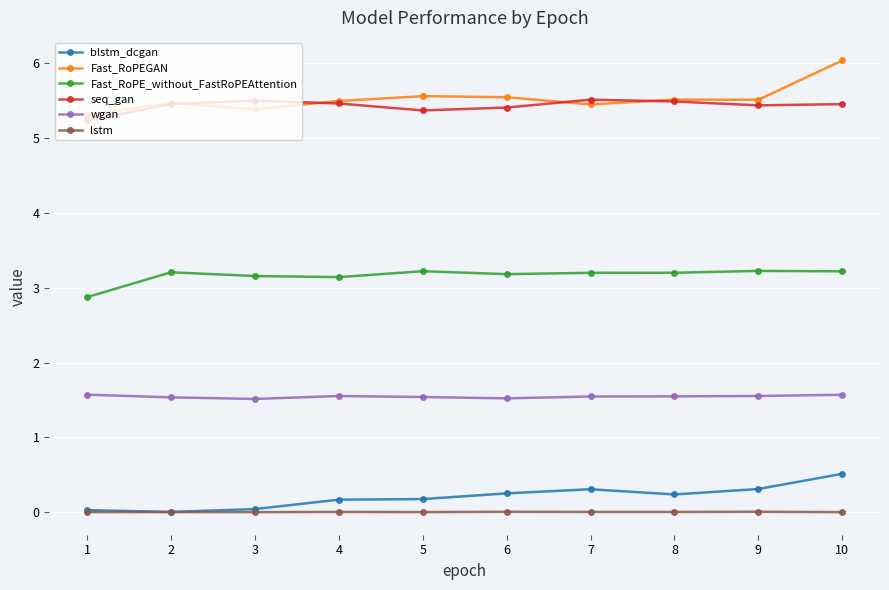

What is the difference between the Fast_RoPEGAN values at 6 and 2?

0.1